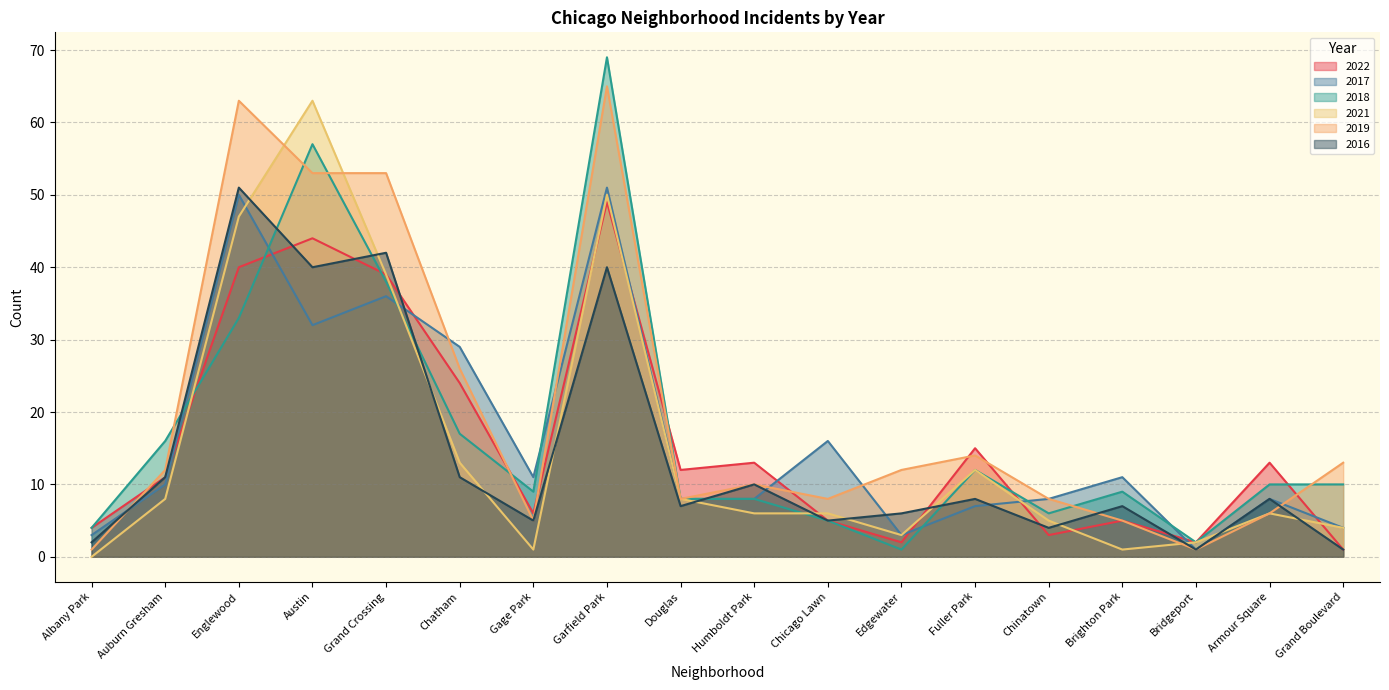

Does the chart display data point markers on the line(s)?

No